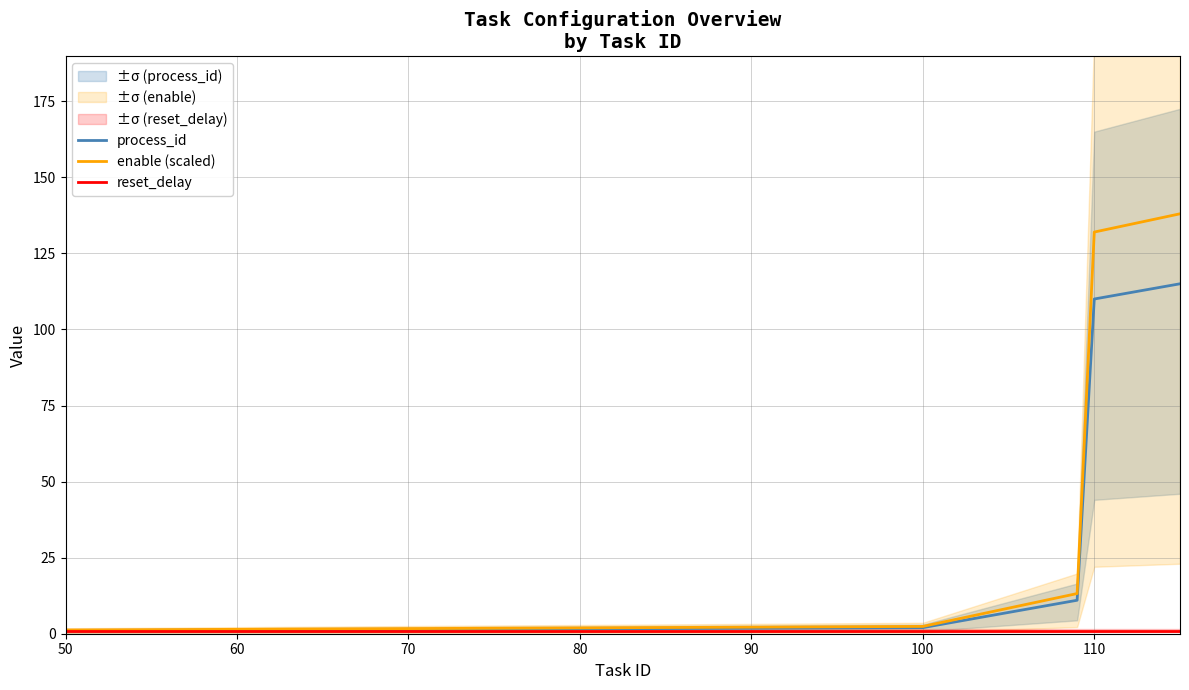

True or false: reset_delay and enable (scaled) cross at least once.

False